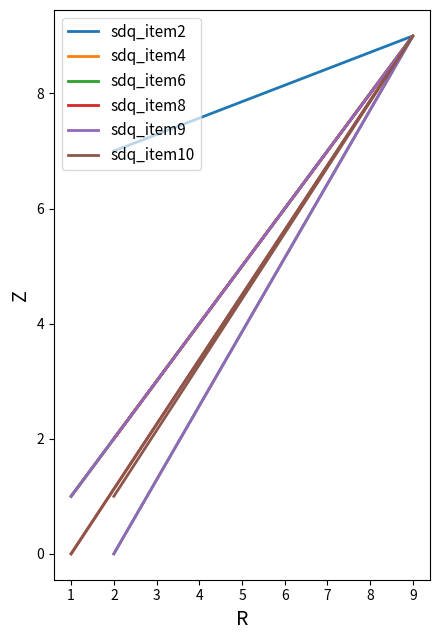

What is the greatest value displayed?

9